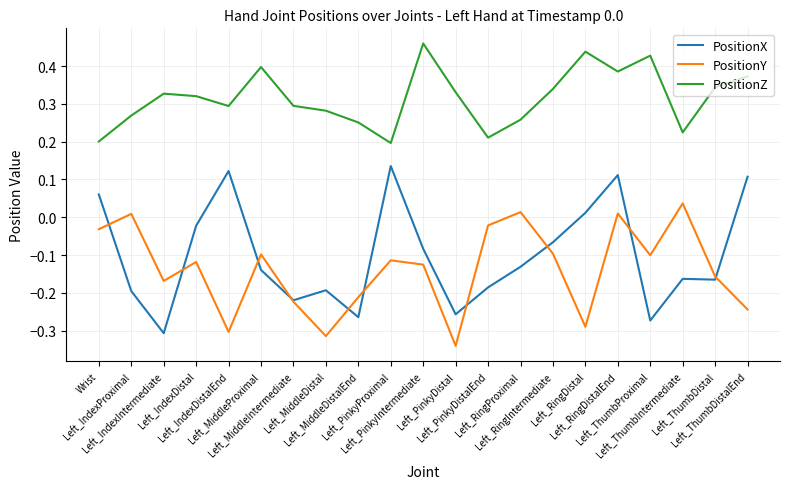

At which category is the sum across all series the highest?

Left_RingDistalEnd